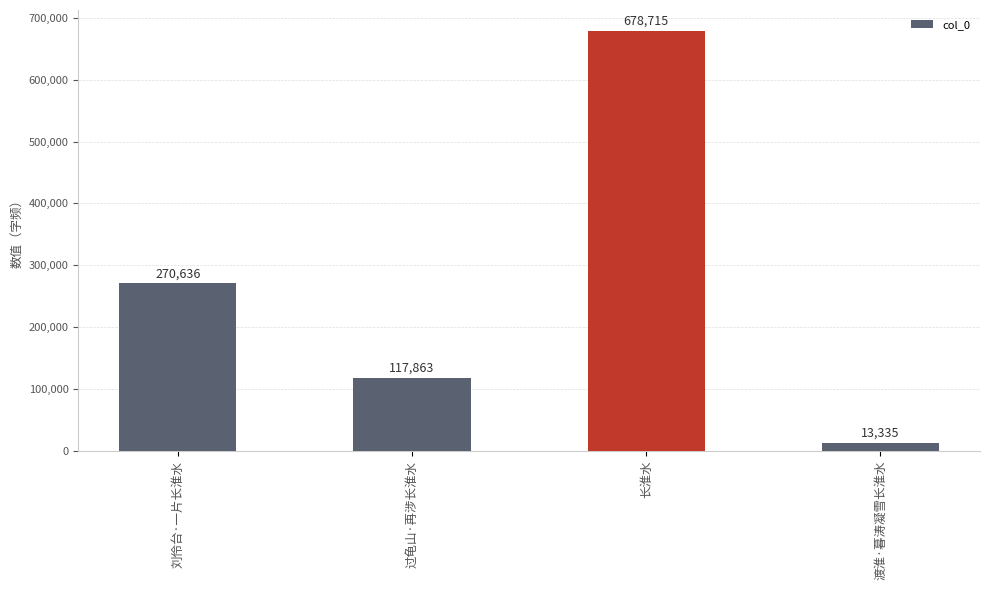

What position from the right is 过龟山·再涉长淮水?

3